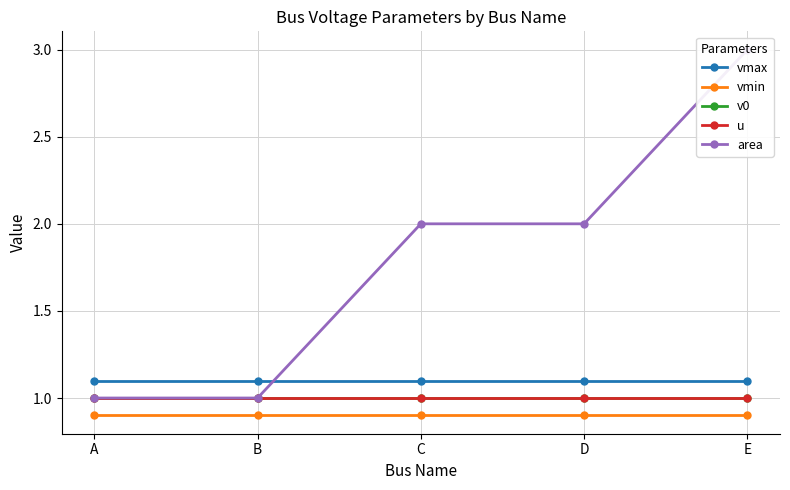

What is the greatest value displayed?

3.0